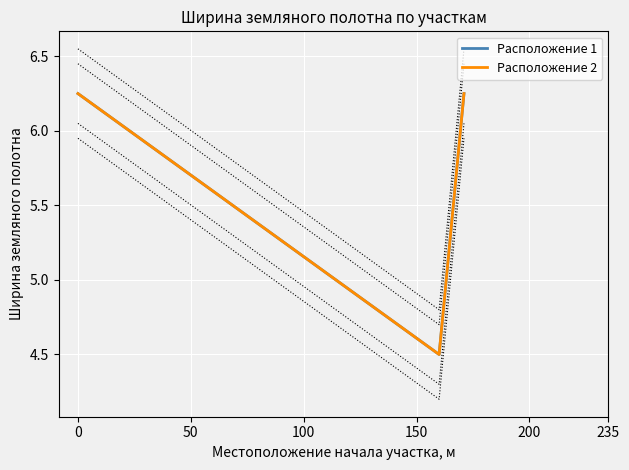

How many values in the Расположение 1 series exceed 6?

2